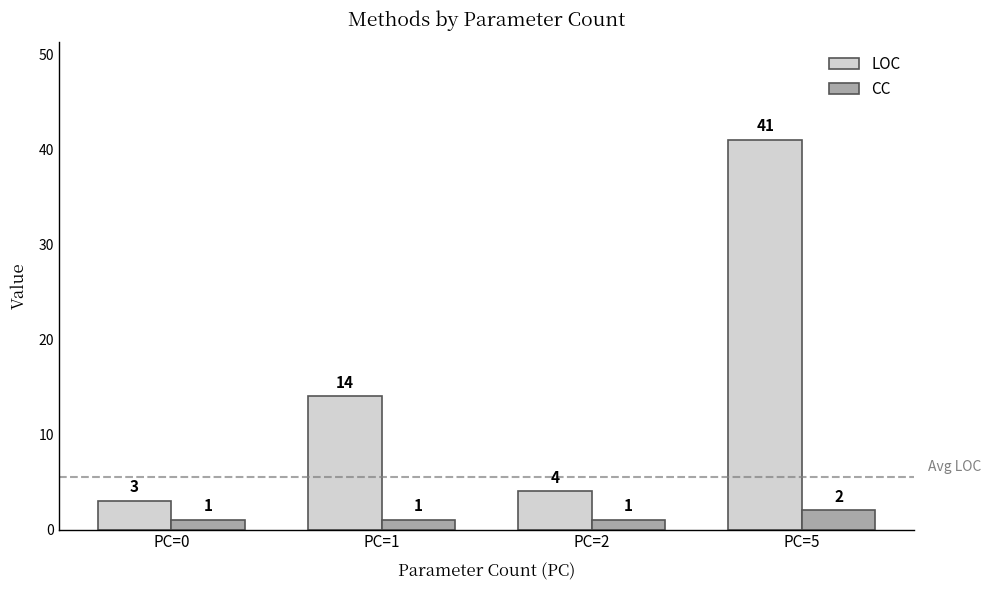

What is the lowest value of the LOC series?

3